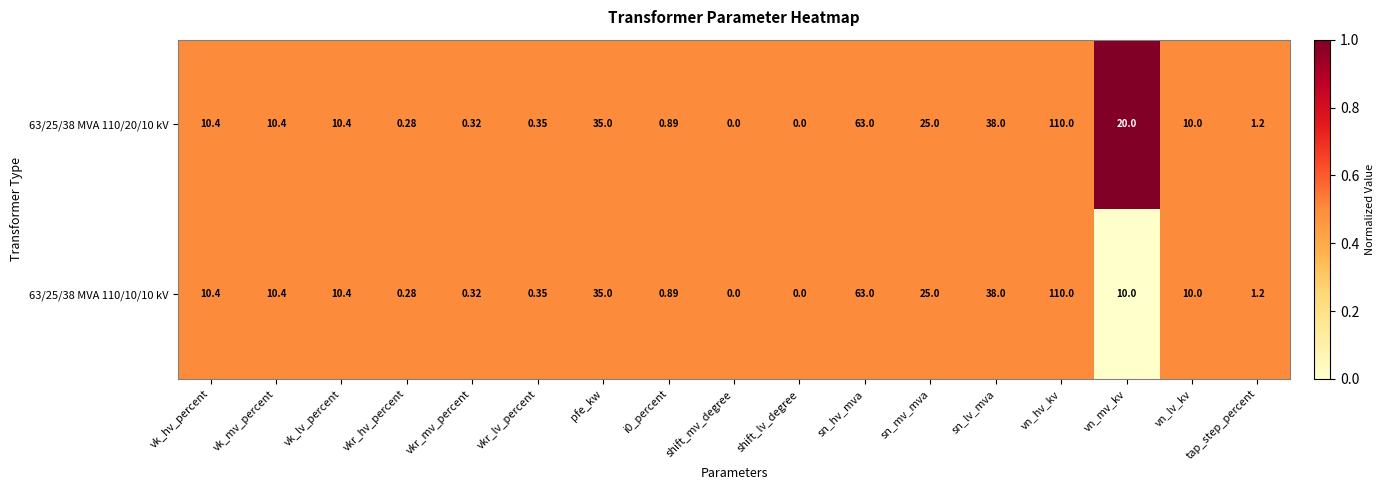

At which label does 63/25/38 MVA 110/20/10 kV reach its peak?

vn_hv_kv